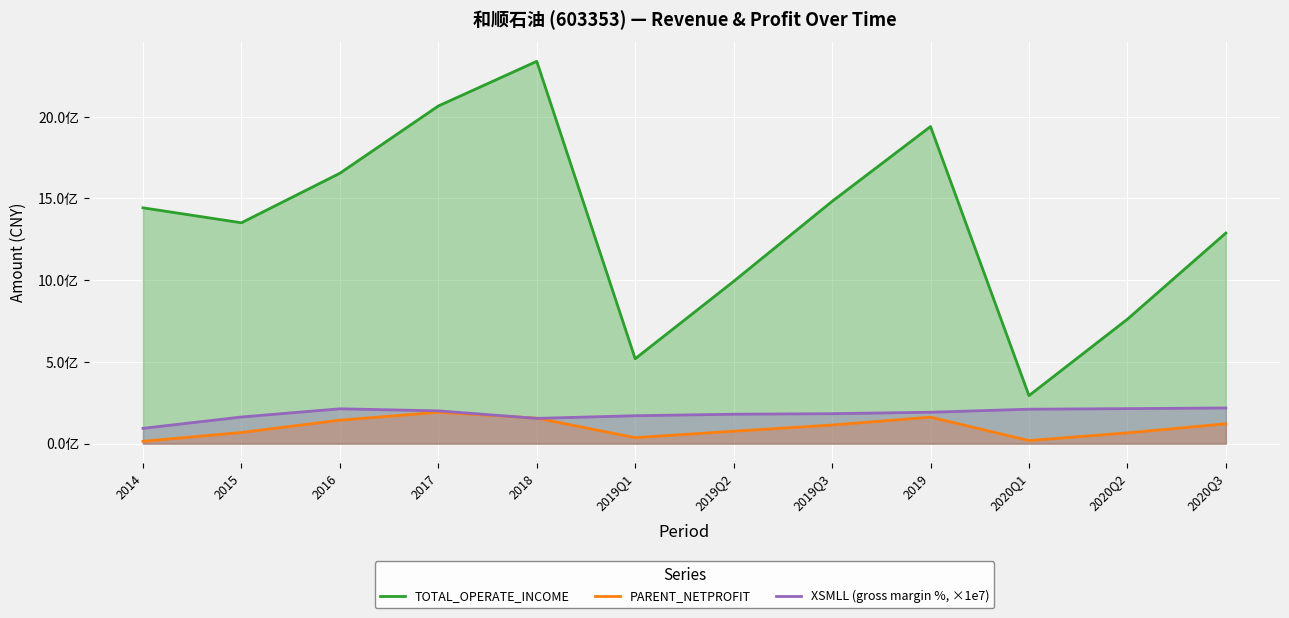

What is the minimum value for PARENT_NETPROFIT?

14212295.0